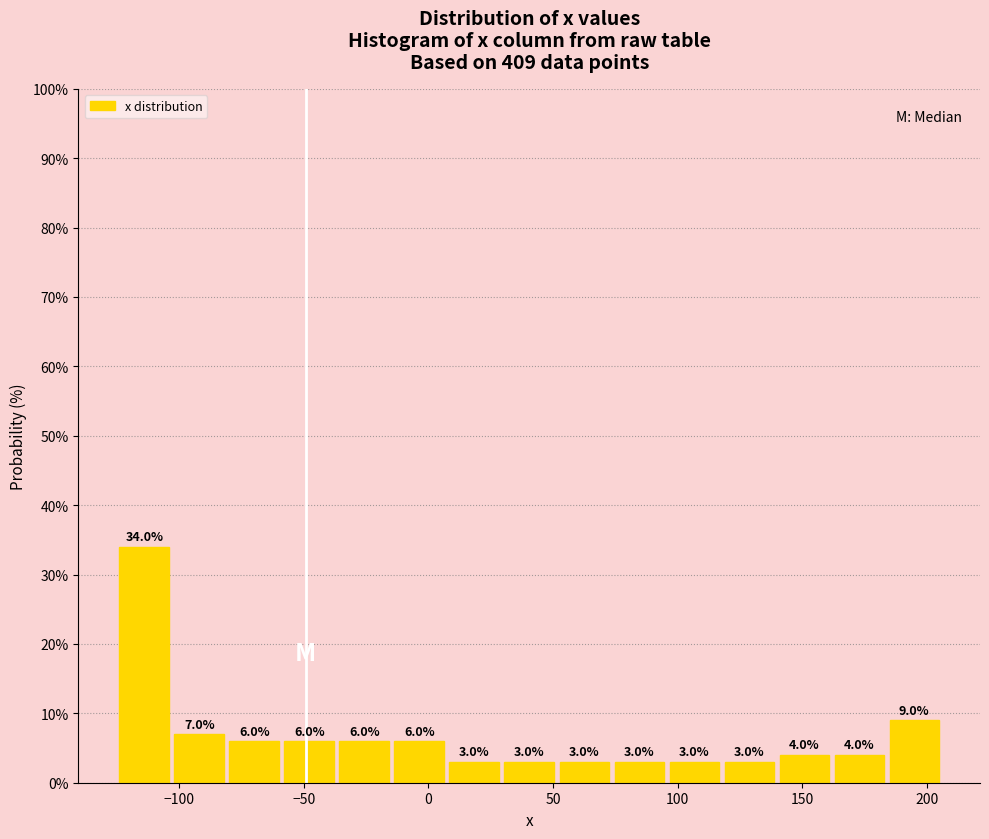

Reading left to right, transcribe this chart: for each bar, give the range it covers on the x-axis and its height. The bar edges are not printed on the chart, so give them approximately, as read against the axis.

-125 to -105: 34.0
-105 to -80: 7.0
-80 to -60: 6.0
-60 to -35: 6.0
-35 to -15: 6.0
-15 to 5: 6.0
5 to 30: 3.0
30 to 50: 3.0
50 to 75: 3.0
75 to 95: 3.0
95 to 120: 3.0
120 to 140: 3.0
140 to 160: 4.0
160 to 185: 4.0
185 to 205: 9.0